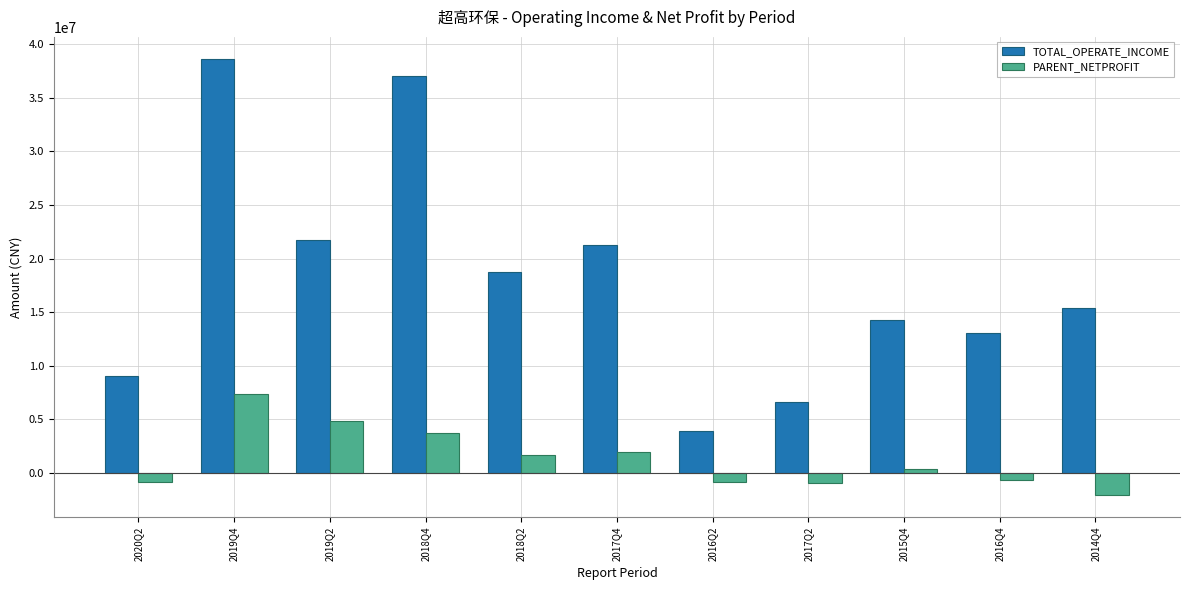

What is the approximate value of TOTAL_OPERATE_INCOME at 2014Q4?

15393794.0